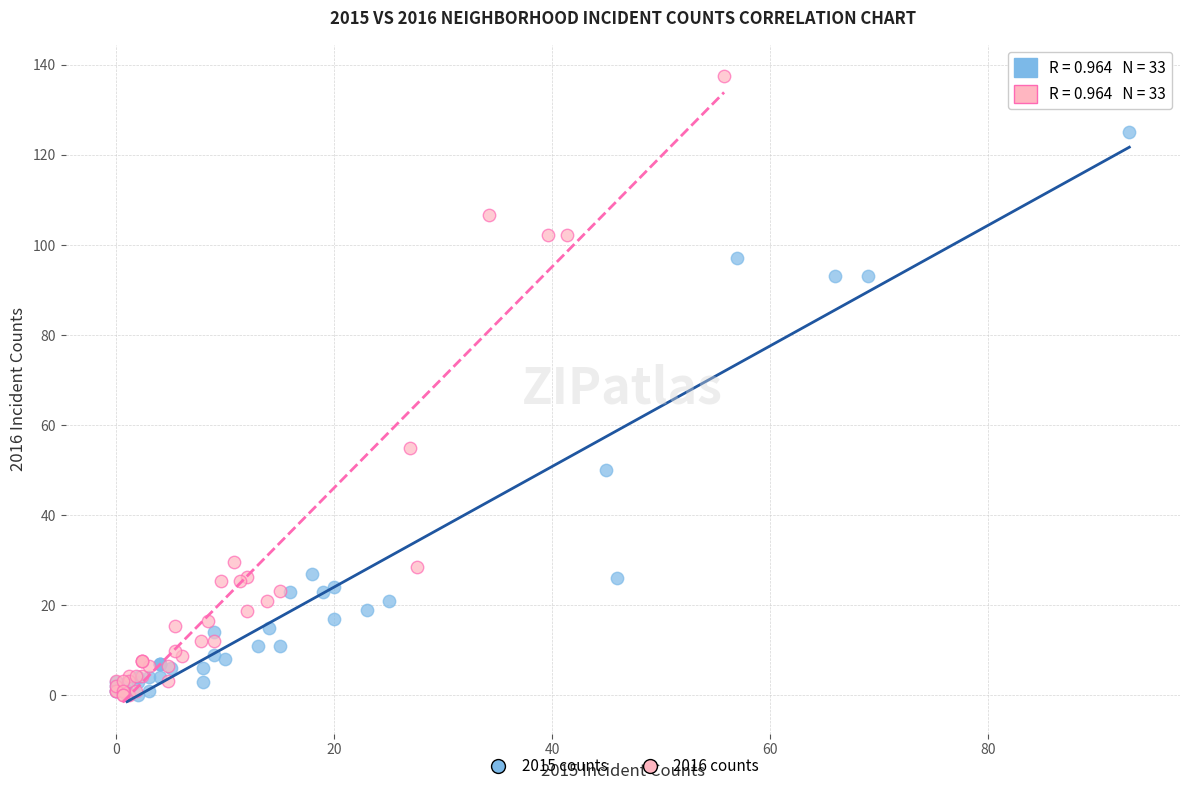

Which series has the largest Y range (max minus min)?

2016 counts